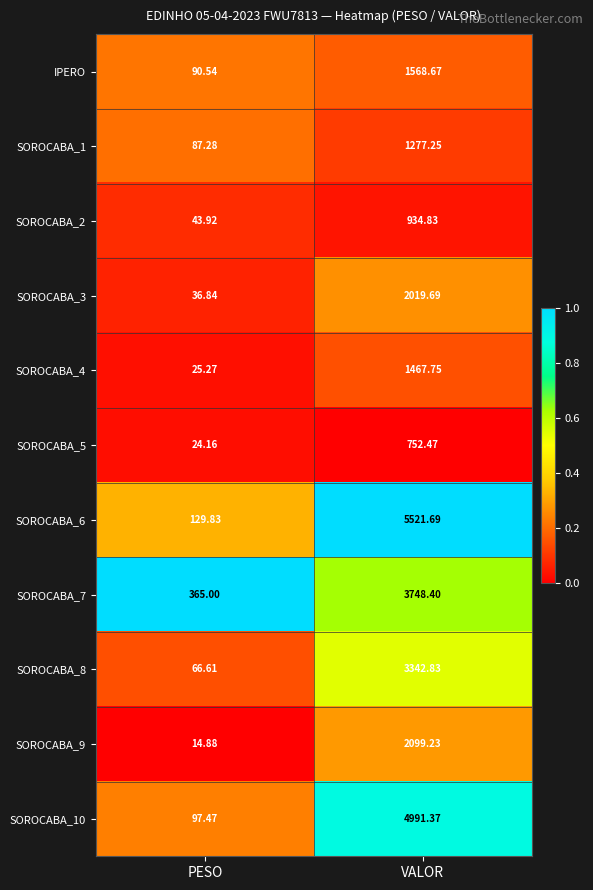

What is the greatest value displayed?

5521.7